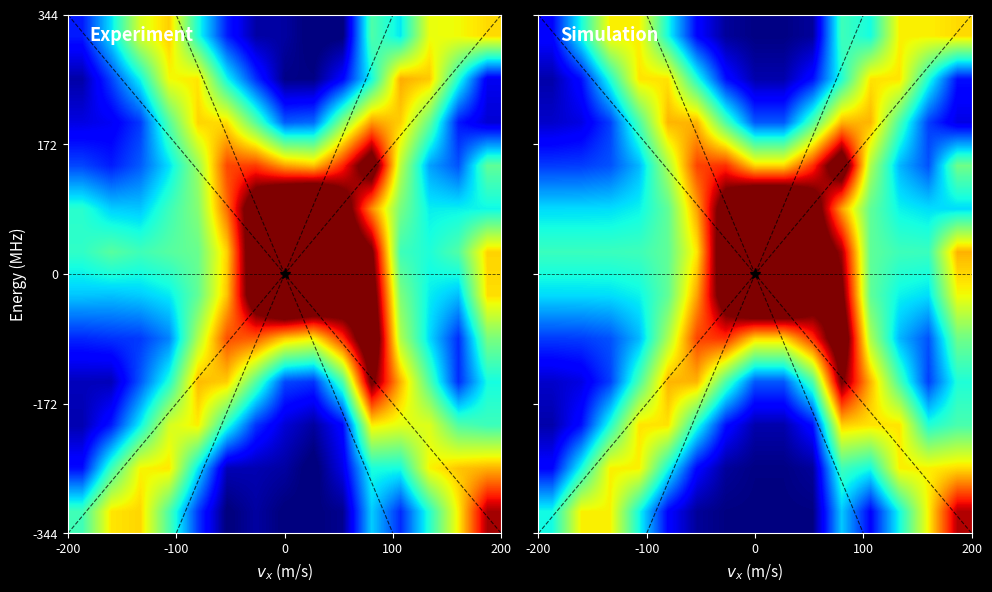

What is the total value across all series at 9?

6.3